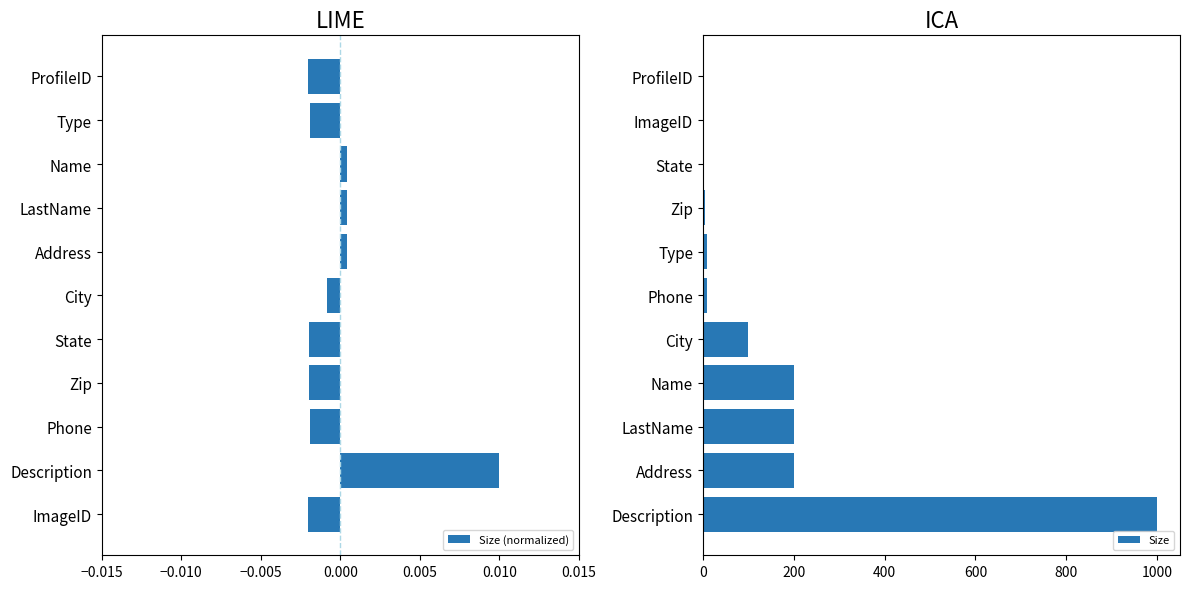

Which category has the highest value in the Size (normalized) series?

Description